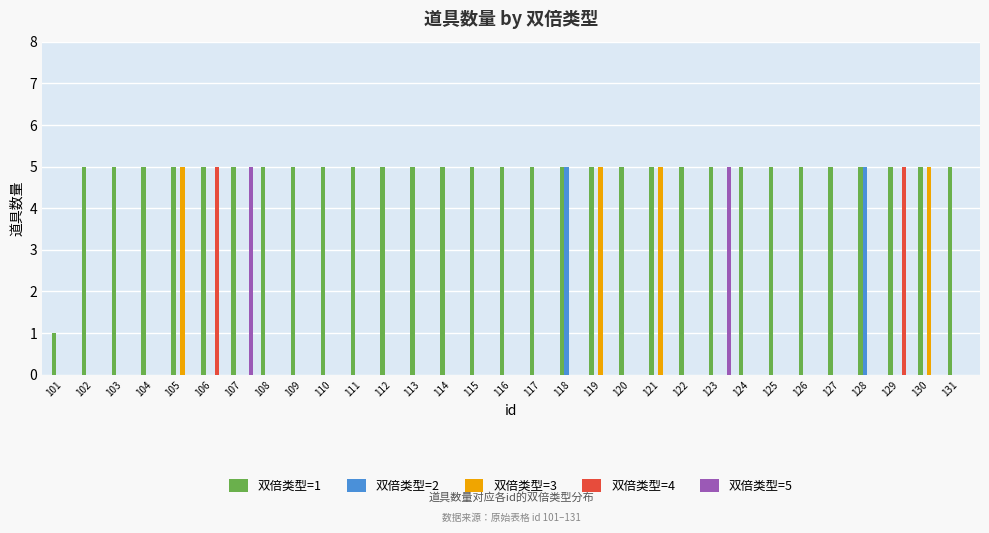

True or false: 双倍类型=1 has a value of 5 at 116.

True